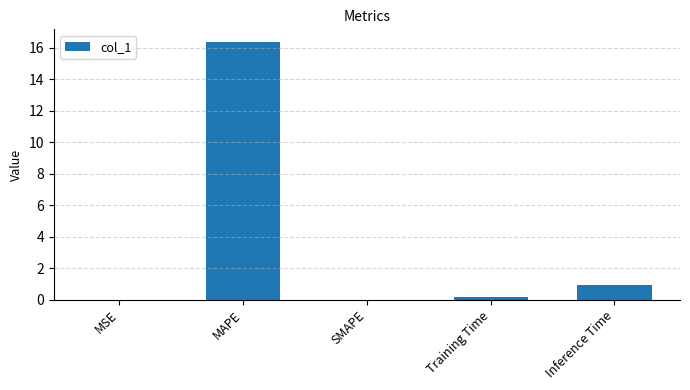

Which label corresponds to the largest value in the chart?

MAPE